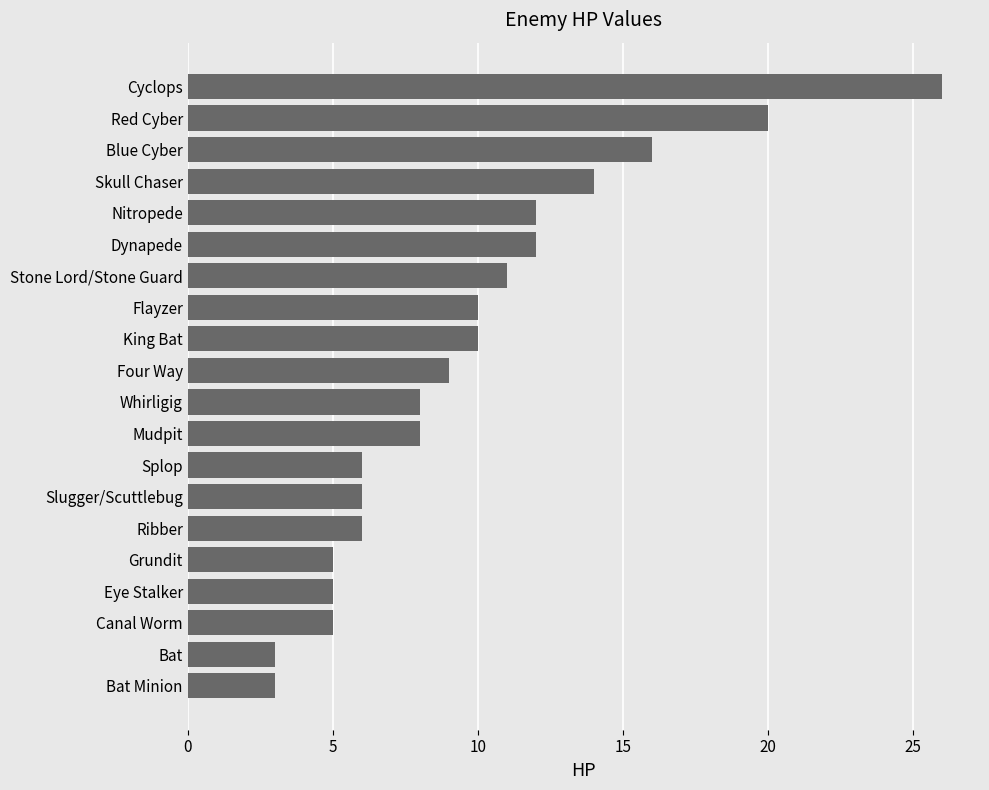

Are the bars grouped side by side (vs. stacked)?

No